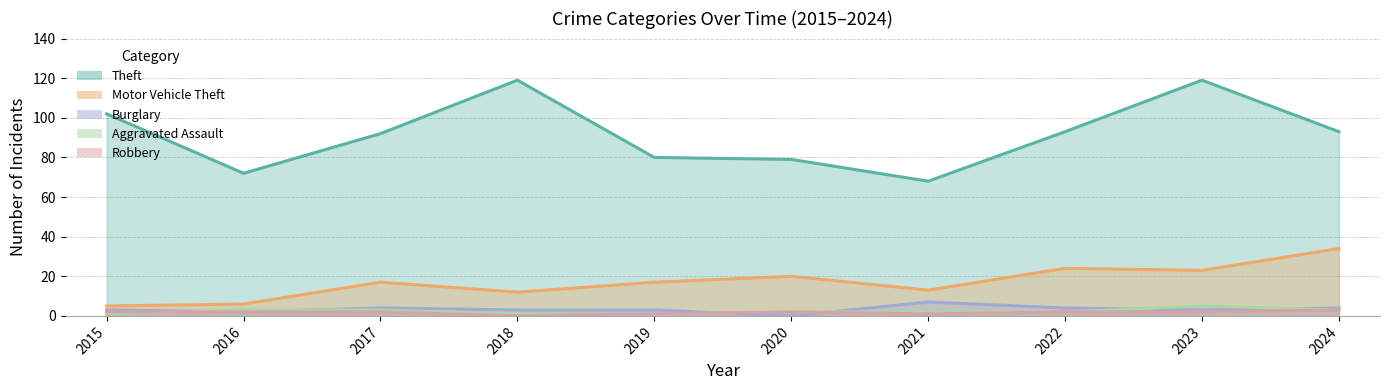

What is the approximate value of Aggravated Assault at 2023?

5